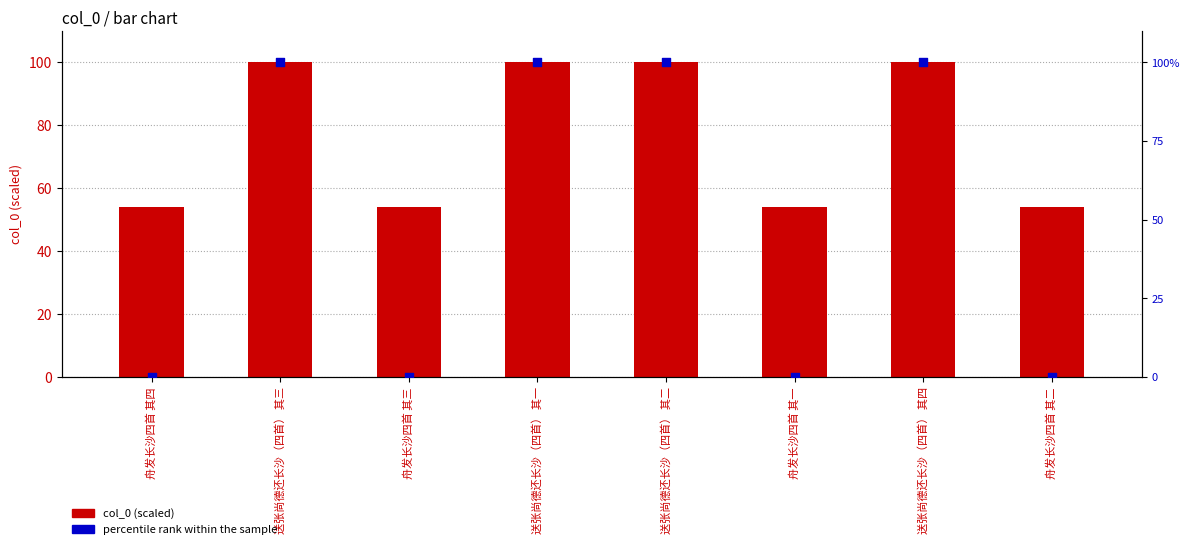

Which series contains the highest Y value?

col_0 (scaled)